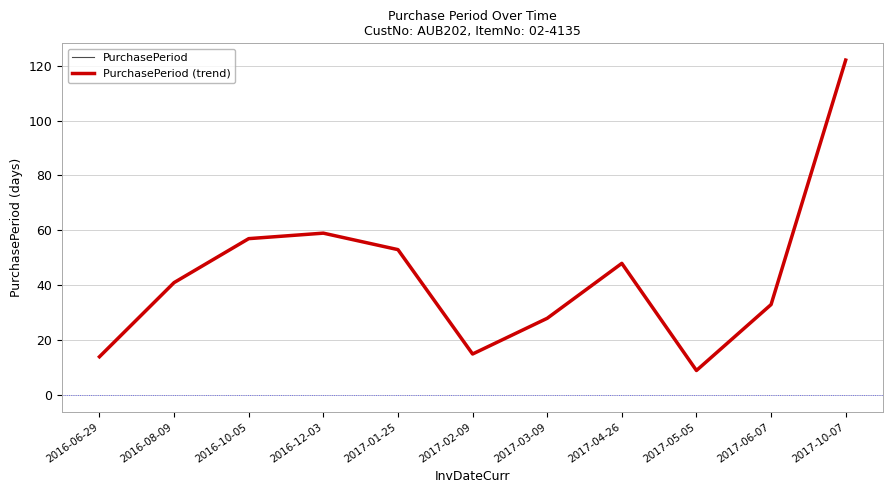

What is the difference between the maximum and minimum values in the PurchasePeriod series?

113